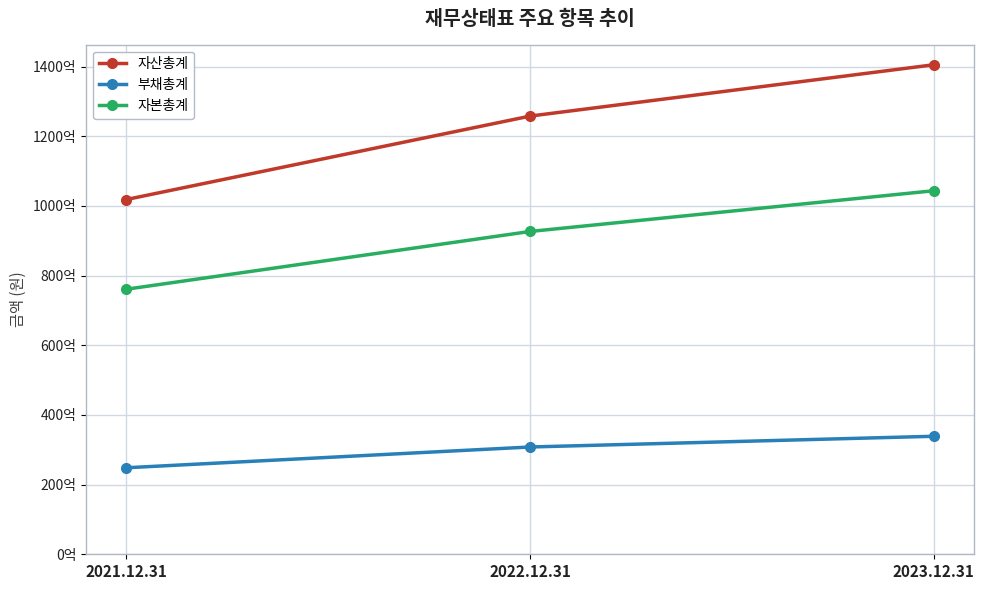

Which category has the lowest value in the 자산총계 series?

2021.12.31